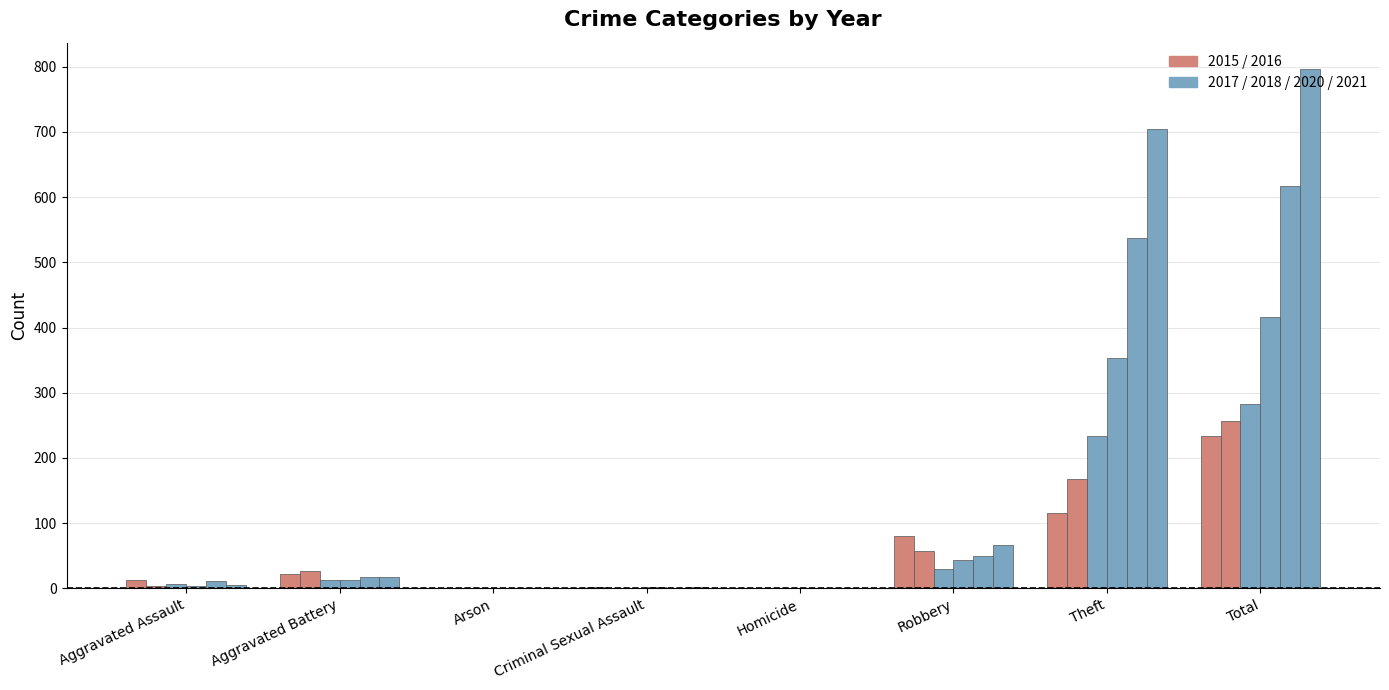

Count the number of categories in the chart.

8